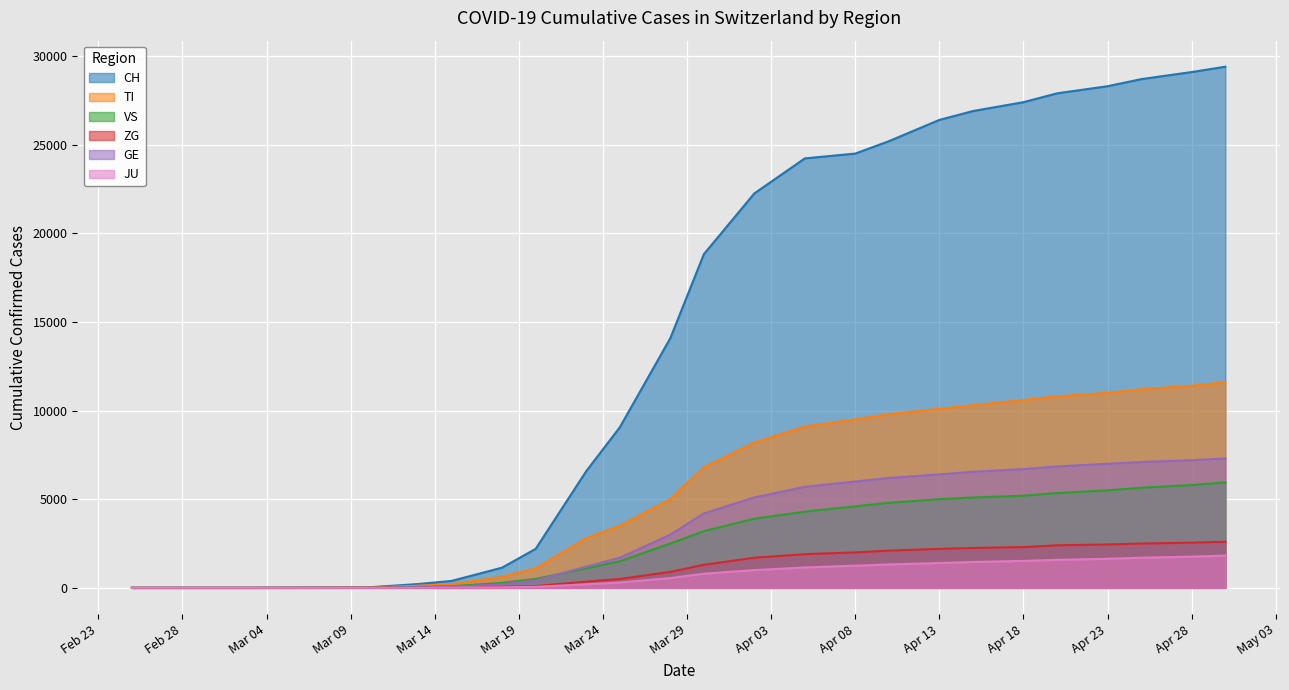

True or false: CH and TI cross at least once.

False